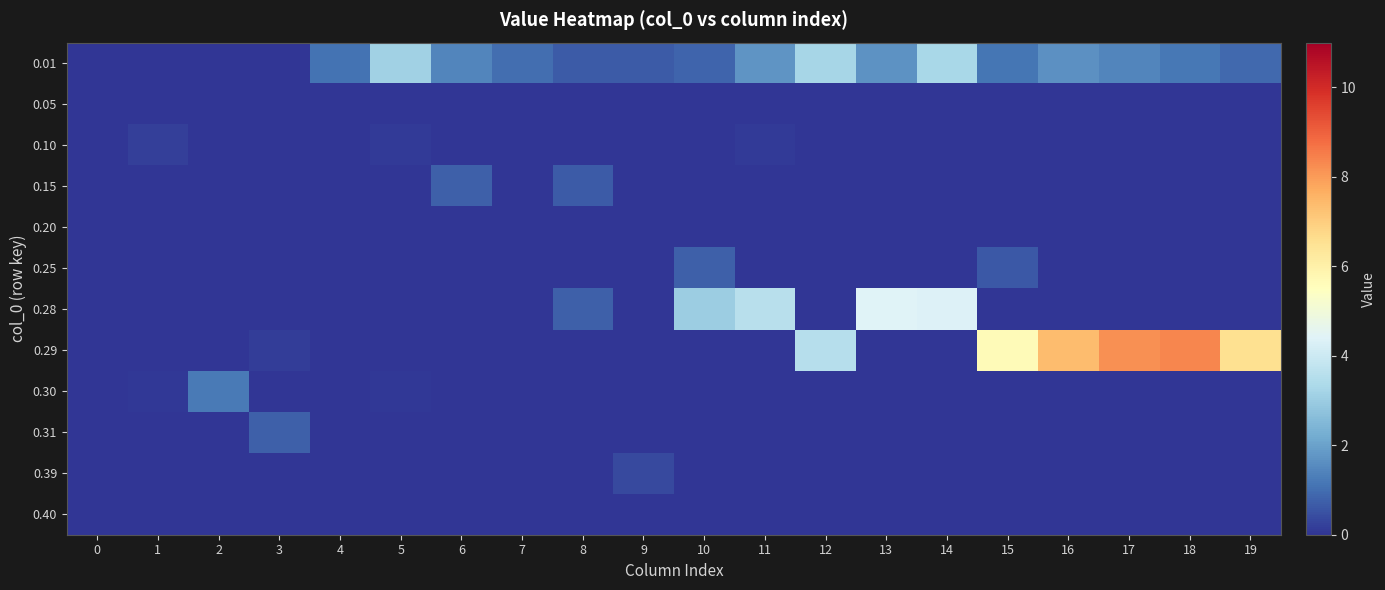

Reading left to right, list all the values displayed in this chart.

0.01: 0=0.0	1=0.0	2=0.0	3=0.0	4=1.1	5=3.1	6=1.4	7=1.0	8=0.7	9=0.7	10=0.9	11=1.8	12=3.2	13=1.7	14=3.3	15=1.1	16=1.7	17=1.5	18=1.2	19=0.9
0.05: 0=0.0	1=0.0	2=0.0	3=0.0	4=0.0	5=0.0	6=0.0	7=0.0	8=0.0	9=0.0	10=0.0	11=0.0	12=0.0	13=0.0	14=0.0	15=0.0	16=0.0	17=0.0	18=0.0	19=0.0
0.10: 0=0.0	1=0.2	2=0.0	3=0.0	4=0.0	5=0.1	6=0.0	7=0.0	8=0.0	9=0.0	10=0.0	11=0.1	12=0.0	13=0.0	14=0.0	15=0.0	16=0.0	17=0.0	18=0.0	19=0.0
0.15: 0=0.0	1=0.0	2=0.0	3=0.0	4=0.0	5=0.0	6=0.8	7=0.0	8=0.7	9=0.0	10=0.0	11=0.0	12=0.0	13=0.0	14=0.0	15=0.0	16=0.0	17=0.0	18=0.0	19=0.0
0.20: 0=0.0	1=0.0	2=0.0	3=0.0	4=0.0	5=0.0	6=0.0	7=0.0	8=0.0	9=0.0	10=0.0	11=0.0	12=0.0	13=0.0	14=0.0	15=0.0	16=0.0	17=0.0	18=0.0	19=0.0
0.25: 0=0.0	1=0.0	2=0.0	3=0.0	4=0.0	5=0.0	6=0.0	7=0.0	8=0.0	9=0.0	10=0.7	11=0.0	12=0.0	13=0.0	14=0.0	15=0.6	16=0.0	17=0.0	18=0.0	19=0.0
0.28: 0=0.0	1=0.0	2=0.0	3=0.0	4=0.0	5=0.0	6=0.0	7=0.0	8=0.7	9=0.0	10=3.0	11=3.6	12=0.0	13=4.4	14=4.3	15=0.0	16=0.0	17=0.0	18=0.0	19=0.0
0.29: 0=0.0	1=0.0	2=0.0	3=0.1	4=0.0	5=0.0	6=0.0	7=0.0	8=0.0	9=0.0	10=0.0	11=0.0	12=3.5	13=0.0	14=0.0	15=5.6	16=7.4	17=8.2	18=8.4	19=6.5
0.30: 0=0.0	1=0.1	2=1.2	3=0.0	4=0.0	5=0.1	6=0.0	7=0.0	8=0.0	9=0.0	10=0.0	11=0.0	12=0.0	13=0.0	14=0.0	15=0.0	16=0.0	17=0.0	18=0.0	19=0.0
0.31: 0=0.0	1=0.0	2=0.0	3=0.7	4=0.0	5=0.0	6=0.0	7=0.0	8=0.0	9=0.0	10=0.0	11=0.0	12=0.0	13=0.0	14=0.0	15=0.0	16=0.0	17=0.0	18=0.0	19=0.0
0.39: 0=0.0	1=0.0	2=0.0	3=0.0	4=0.0	5=0.0	6=0.0	7=0.0	8=0.0	9=0.4	10=0.0	11=0.0	12=0.0	13=0.0	14=0.0	15=0.0	16=0.0	17=0.0	18=0.0	19=0.0
0.40: 0=0.0	1=0.0	2=0.0	3=0.0	4=0.0	5=0.0	6=0.0	7=0.0	8=0.0	9=0.0	10=0.0	11=0.0	12=0.0	13=0.0	14=0.0	15=0.0	16=0.0	17=0.0	18=0.0	19=0.0